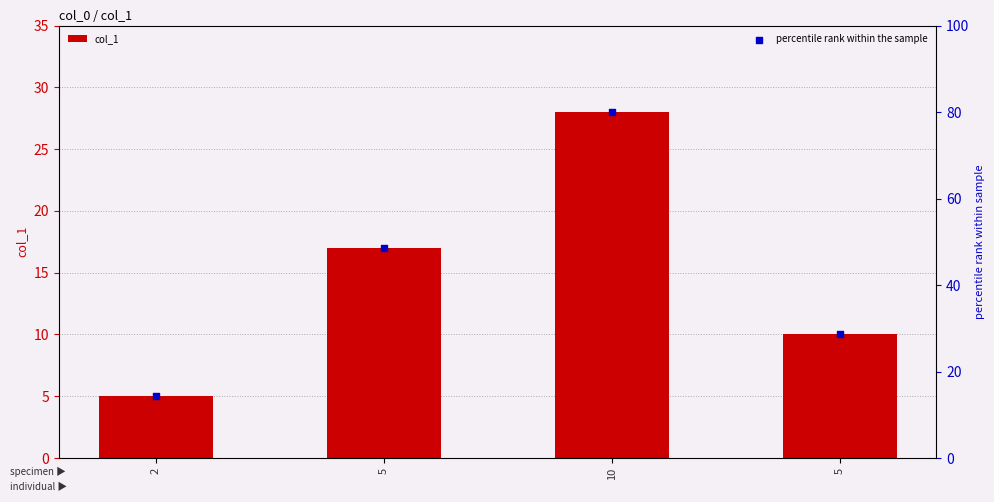

What is the total value across all series at 5?

65.6